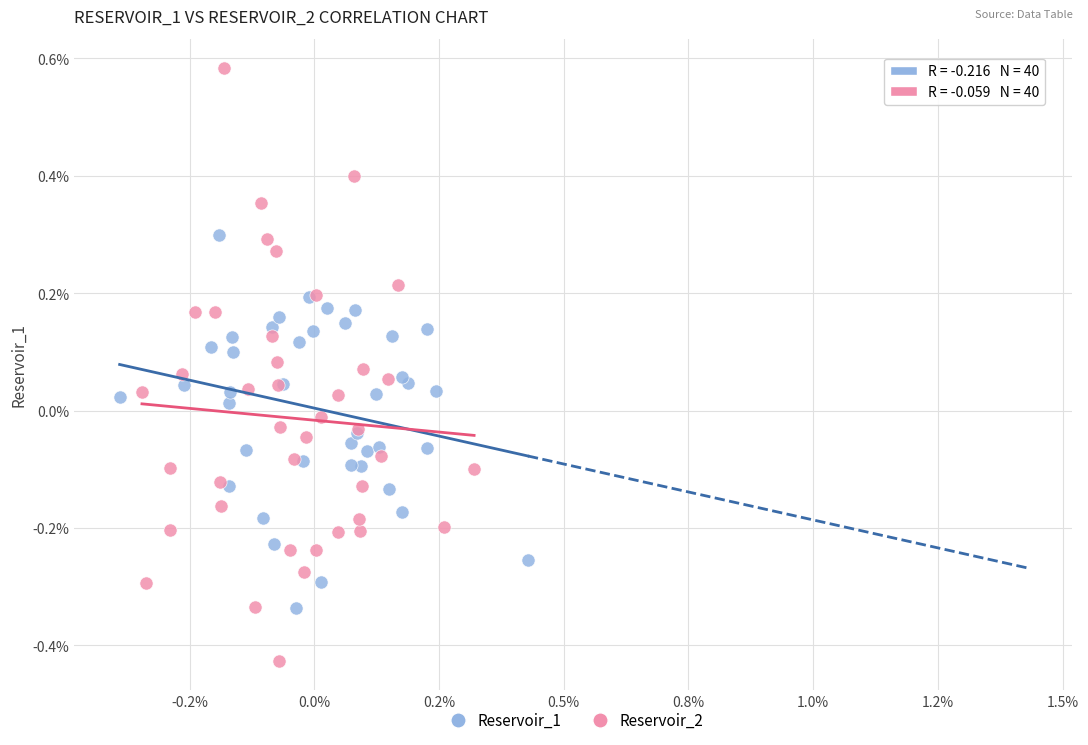

Which series has the largest Y range (max minus min)?

Reservoir_2